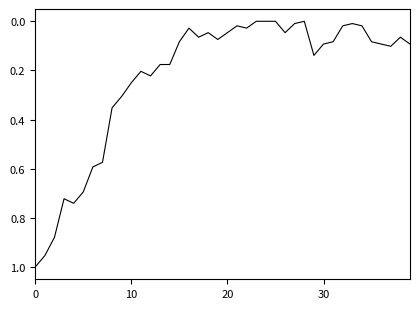

What is the label of the 3rd point from the right?

37